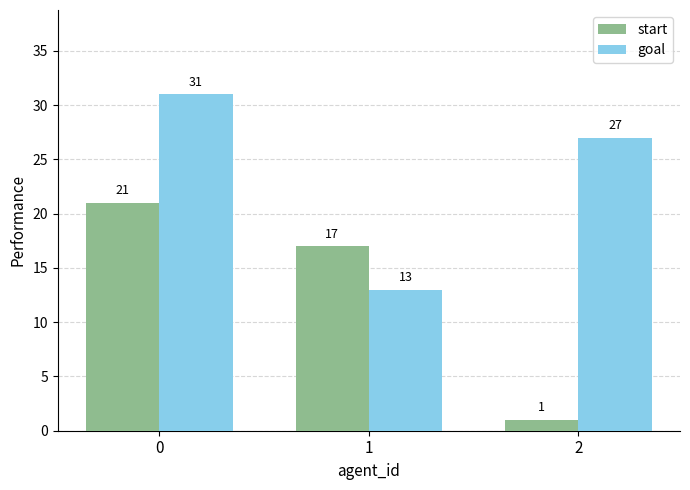

Which category has the lowest value in the start series?

2